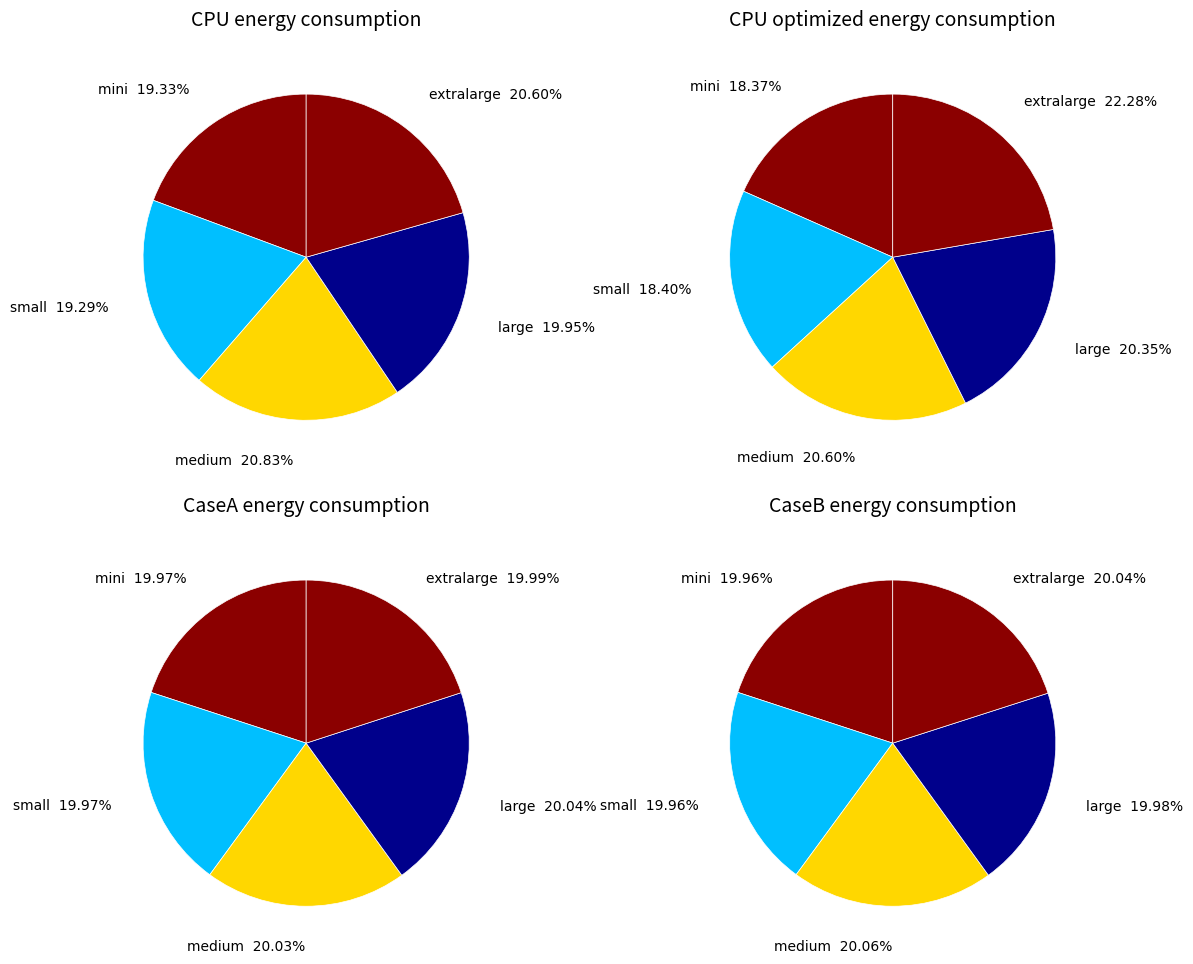

Count the number of slices in the pie.

5